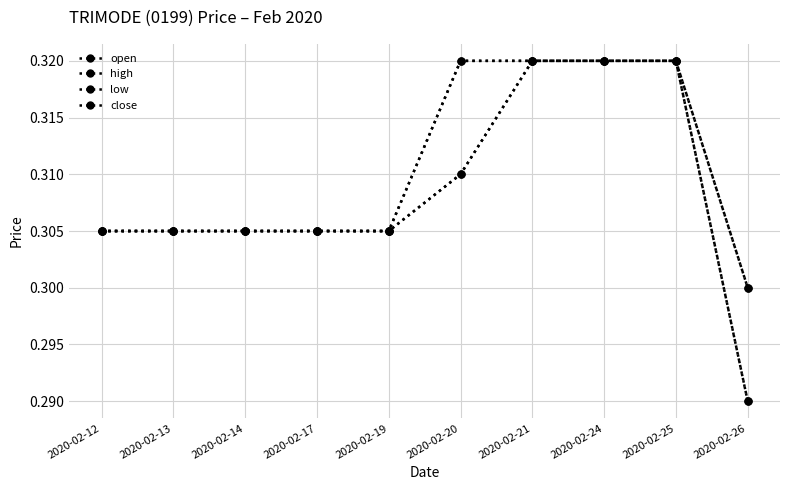

How many lines are shown in the chart?

4